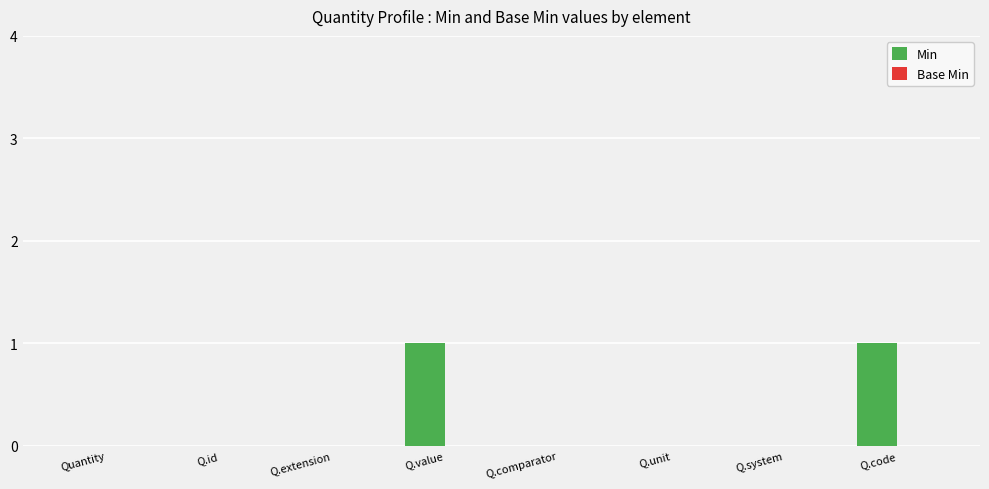

Is it true that the value at Q.extension is 0?

True